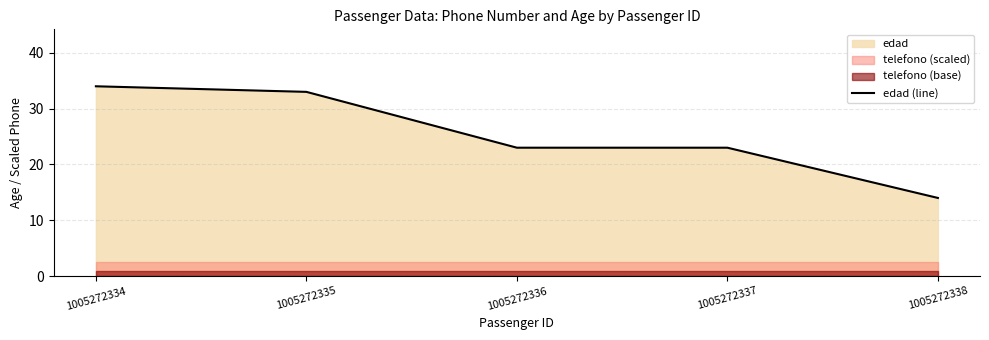

How many values exceed 23?

2